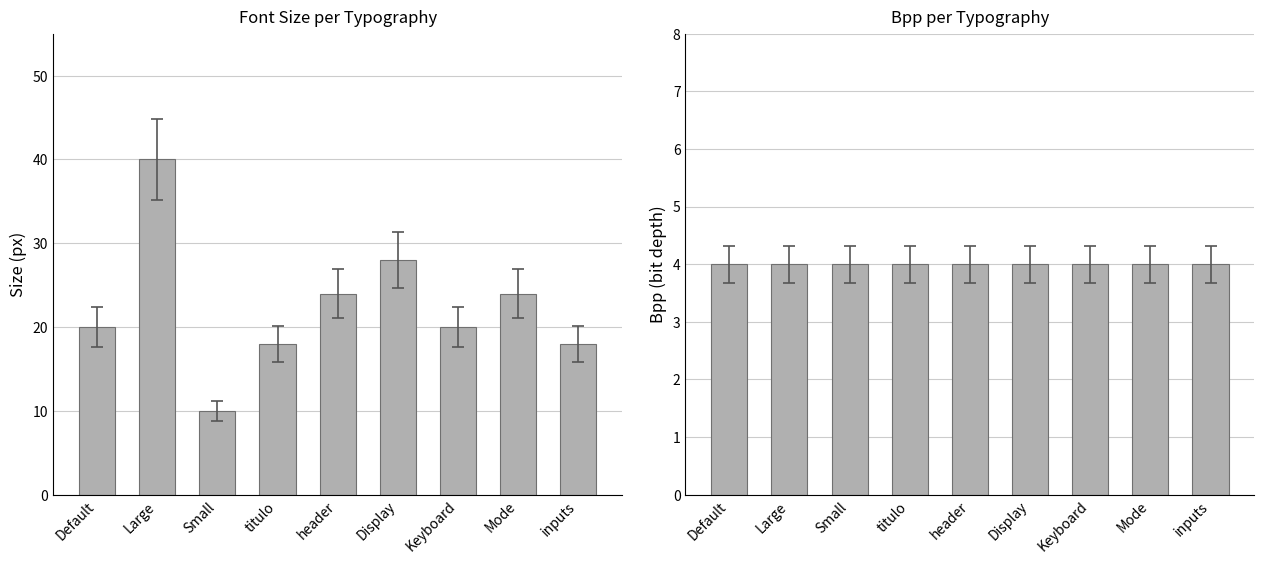

Read the Bpp value at Keyboard.

4